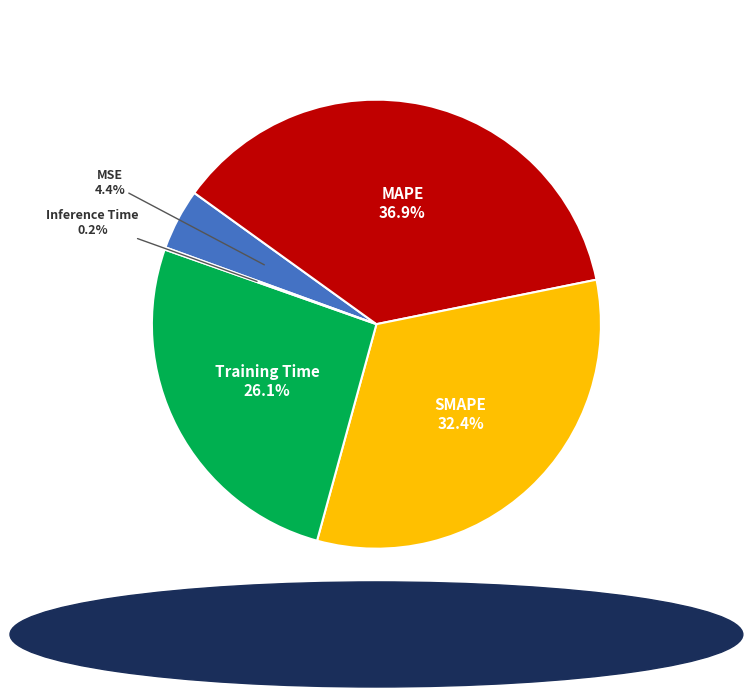

How much of the chart is everything except MSE?

95.6%